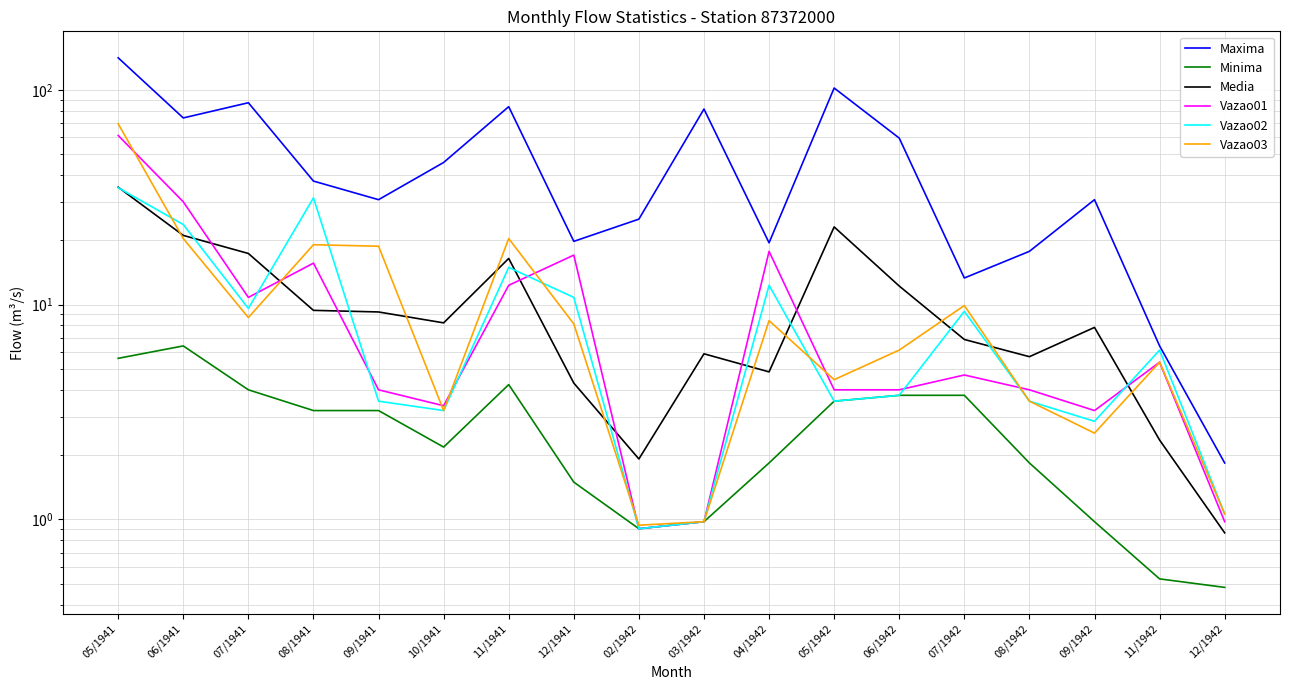

True or false: Vazao03 and Media cross at least once.

True